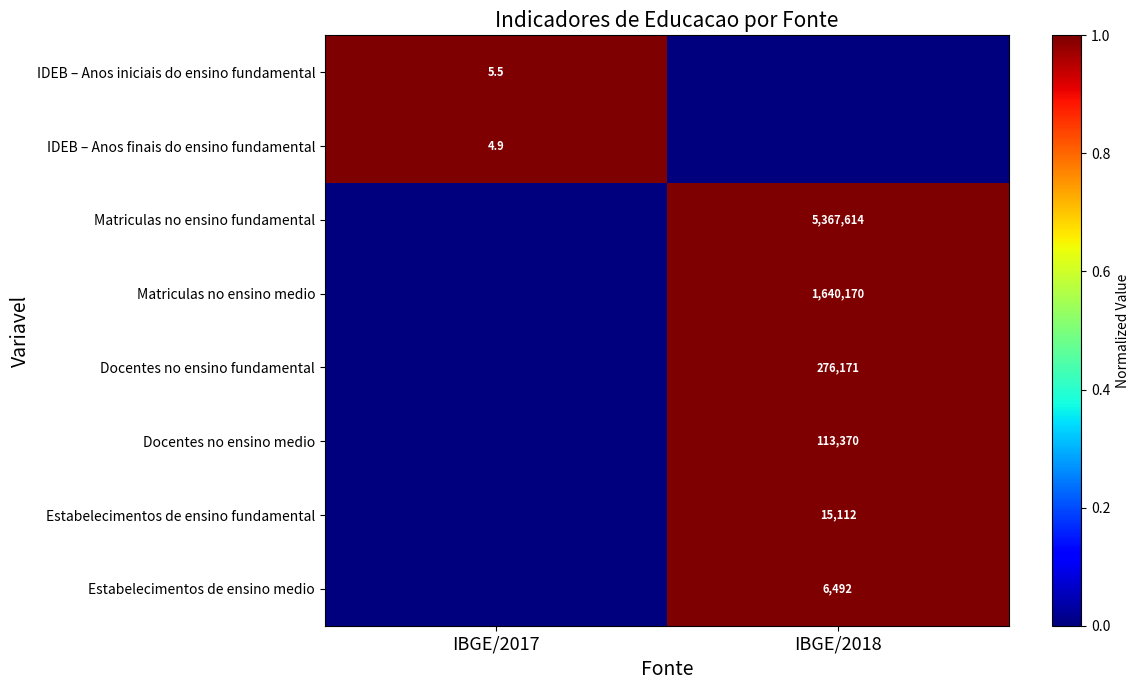

Is it true that Matriculas no ensino medio equals 926016.7 at IBGE/2018?

False